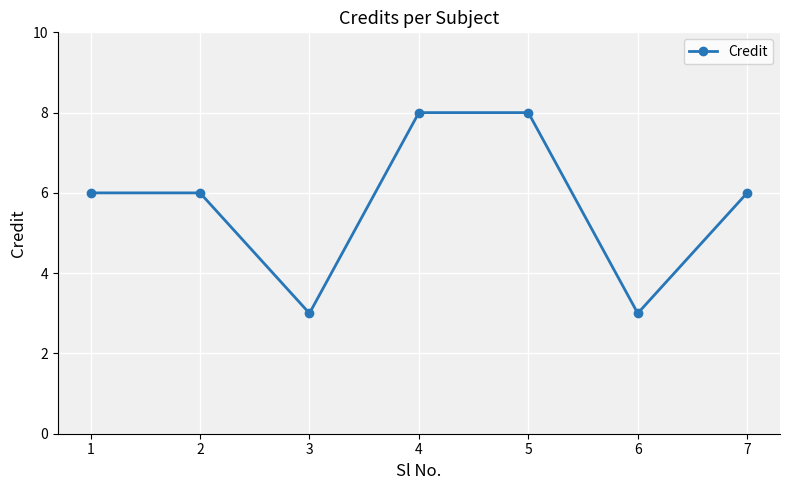

What is the minimum value shown in the chart?

3